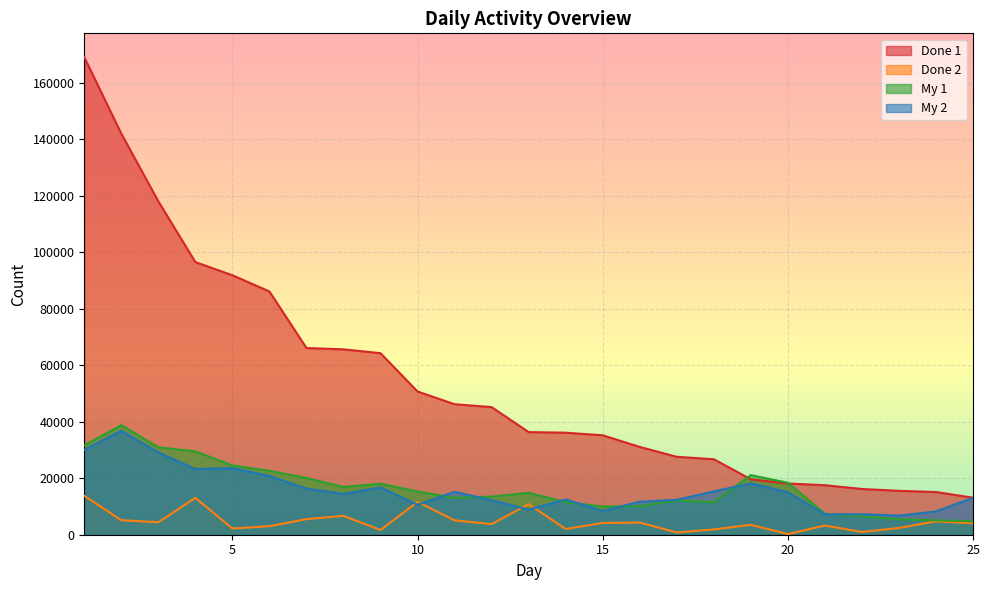

Reading left to right, what are all the values shown in this chart?

Done 1: 169128	142046	118077	96554	91906	86154	66126	65658	64298	50722	46228	45197	36351	36135	35217	31095	27599	26735	19619	18140	17539	16194	15547	15119	13119
Done 2: 13772	5136	4423	13043	2213	3014	5524	6669	1680	11617	5091	3770	10829	2009	4176	4312	797	1878	3514	237	3256	967	2404	4738	4042
My 1: 31658	38807	30975	29517	24539	22633	20084	16894	18077	15317	13062	13500	14856	11531	9980	10085	12119	11520	21105	18409	7417	6542	5460	5102	4750
My 2: 30041	36842	29140	23304	23587	20811	16353	14478	16758	10581	15200	12216	8906	12495	8427	11680	12368	15334	18177	15071	7207	7262	6756	8248	13079